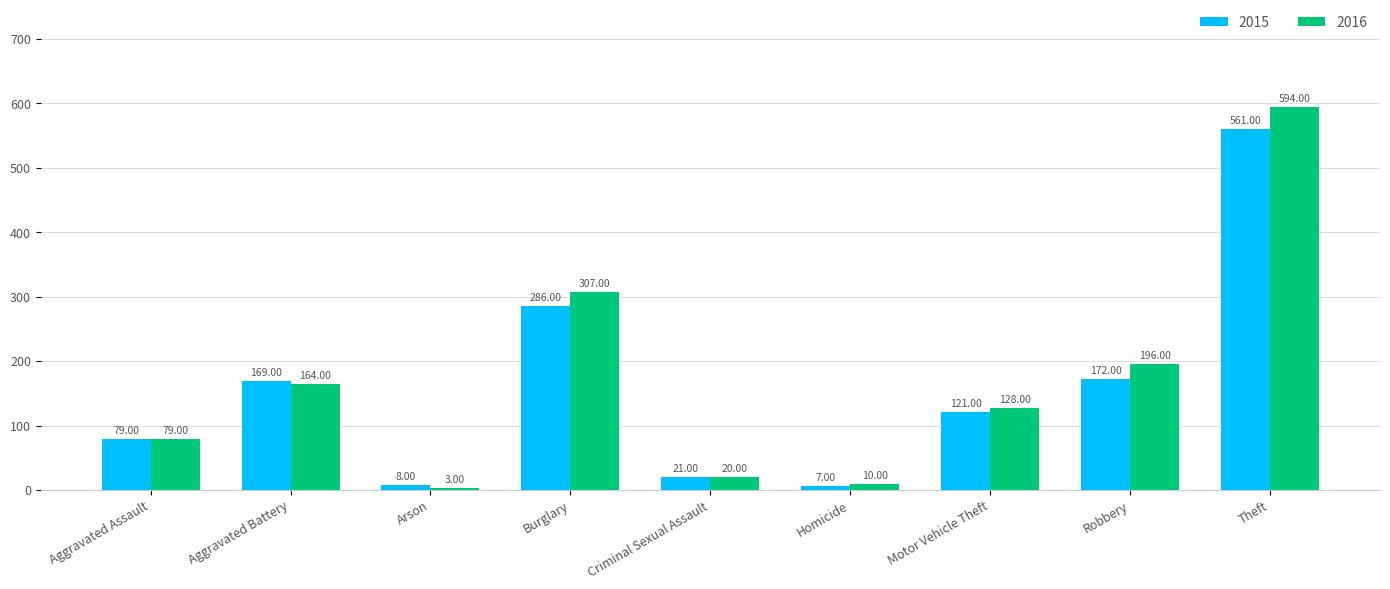

Reading right to left, extract all data points from this chart.

2015: Theft=561	Robbery=172	Motor Vehicle Theft=121	Homicide=7	Criminal Sexual Assault=21	Burglary=286	Arson=8	Aggravated Battery=169	Aggravated Assault=79
2016: Theft=594	Robbery=196	Motor Vehicle Theft=128	Homicide=10	Criminal Sexual Assault=20	Burglary=307	Arson=3	Aggravated Battery=164	Aggravated Assault=79